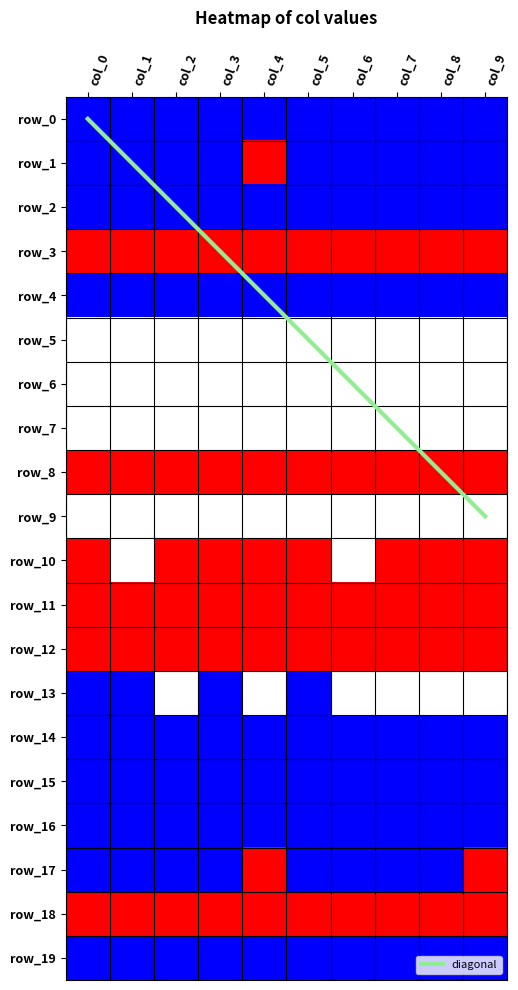

Reading right to left, transcribe all the data shown in this chart.

diagonal: col_9=9	col_8=8	col_7=7	col_6=6	col_5=5	col_4=4	col_3=3	col_2=2	col_1=1	col_0=0
row_0: col_9=2	col_8=2	col_7=2	col_6=2	col_5=2	col_4=2	col_3=2	col_2=2	col_1=2	col_0=2
row_1: col_9=2	col_8=2	col_7=2	col_6=2	col_5=2	col_4=1	col_3=2	col_2=2	col_1=2	col_0=2
row_2: col_9=2	col_8=2	col_7=2	col_6=2	col_5=2	col_4=2	col_3=2	col_2=2	col_1=2	col_0=2
row_3: col_9=1	col_8=1	col_7=1	col_6=1	col_5=1	col_4=1	col_3=1	col_2=1	col_1=1	col_0=1
row_4: col_9=2	col_8=2	col_7=2	col_6=2	col_5=2	col_4=2	col_3=2	col_2=2	col_1=2	col_0=2
row_5: col_9=0	col_8=0	col_7=0	col_6=0	col_5=0	col_4=0	col_3=0	col_2=0	col_1=0	col_0=0
row_6: col_9=0	col_8=0	col_7=0	col_6=0	col_5=0	col_4=0	col_3=0	col_2=0	col_1=0	col_0=0
row_7: col_9=0	col_8=0	col_7=0	col_6=0	col_5=0	col_4=0	col_3=0	col_2=0	col_1=0	col_0=0
row_8: col_9=1	col_8=1	col_7=1	col_6=1	col_5=1	col_4=1	col_3=1	col_2=1	col_1=1	col_0=1
row_9: col_9=0	col_8=0	col_7=0	col_6=0	col_5=0	col_4=0	col_3=0	col_2=0	col_1=0	col_0=0
row_10: col_9=1	col_8=1	col_7=1	col_6=0	col_5=1	col_4=1	col_3=1	col_2=1	col_1=0	col_0=1
row_11: col_9=1	col_8=1	col_7=1	col_6=1	col_5=1	col_4=1	col_3=1	col_2=1	col_1=1	col_0=1
row_12: col_9=1	col_8=1	col_7=1	col_6=1	col_5=1	col_4=1	col_3=1	col_2=1	col_1=1	col_0=1
row_13: col_9=0	col_8=0	col_7=0	col_6=0	col_5=2	col_4=0	col_3=2	col_2=0	col_1=2	col_0=2
row_14: col_9=2	col_8=2	col_7=2	col_6=2	col_5=2	col_4=2	col_3=2	col_2=2	col_1=2	col_0=2
row_15: col_9=2	col_8=2	col_7=2	col_6=2	col_5=2	col_4=2	col_3=2	col_2=2	col_1=2	col_0=2
row_16: col_9=2	col_8=2	col_7=2	col_6=2	col_5=2	col_4=2	col_3=2	col_2=2	col_1=2	col_0=2
row_17: col_9=1	col_8=2	col_7=2	col_6=2	col_5=2	col_4=1	col_3=2	col_2=2	col_1=2	col_0=2
row_18: col_9=1	col_8=1	col_7=1	col_6=1	col_5=1	col_4=1	col_3=1	col_2=1	col_1=1	col_0=1
row_19: col_9=2	col_8=2	col_7=2	col_6=2	col_5=2	col_4=2	col_3=2	col_2=2	col_1=2	col_0=2